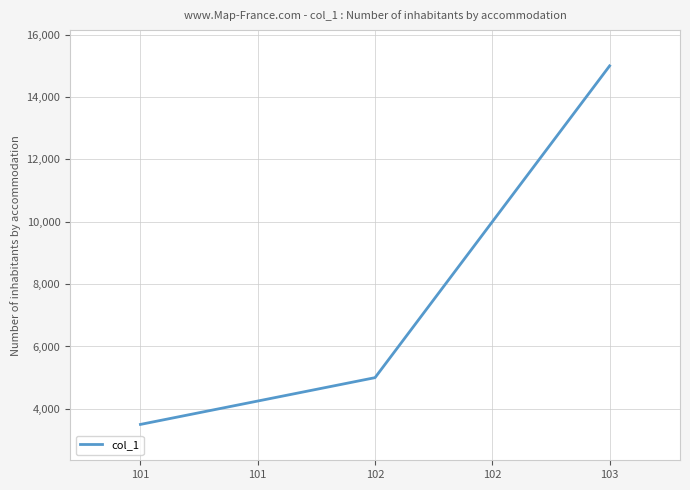

Does the chart have visible grid lines?

Yes